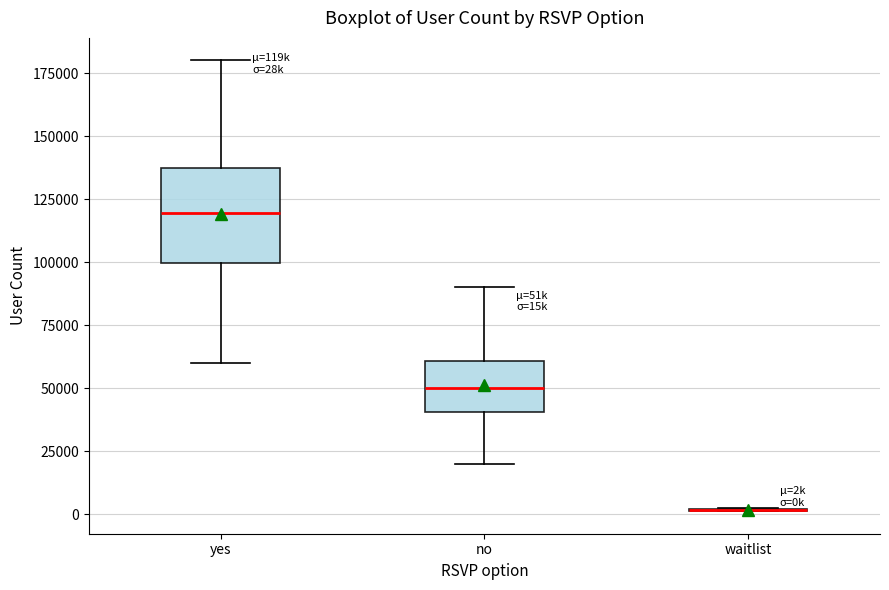

Where does the lower whisker of the box for no end on the y-axis? The values are not printed on the chart, so give them approximately, as read against the axis.

20000